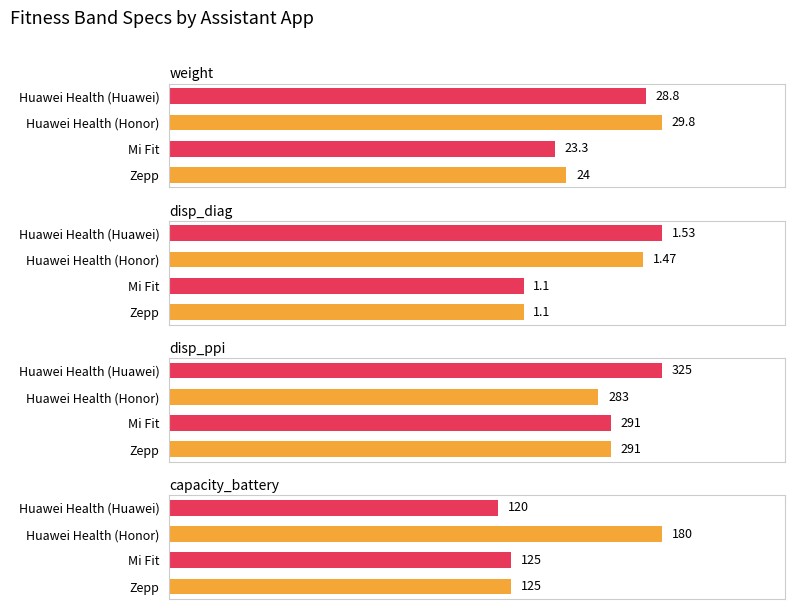

True or false: disp_diag has a value of 0.6 at Mi Fit.

False